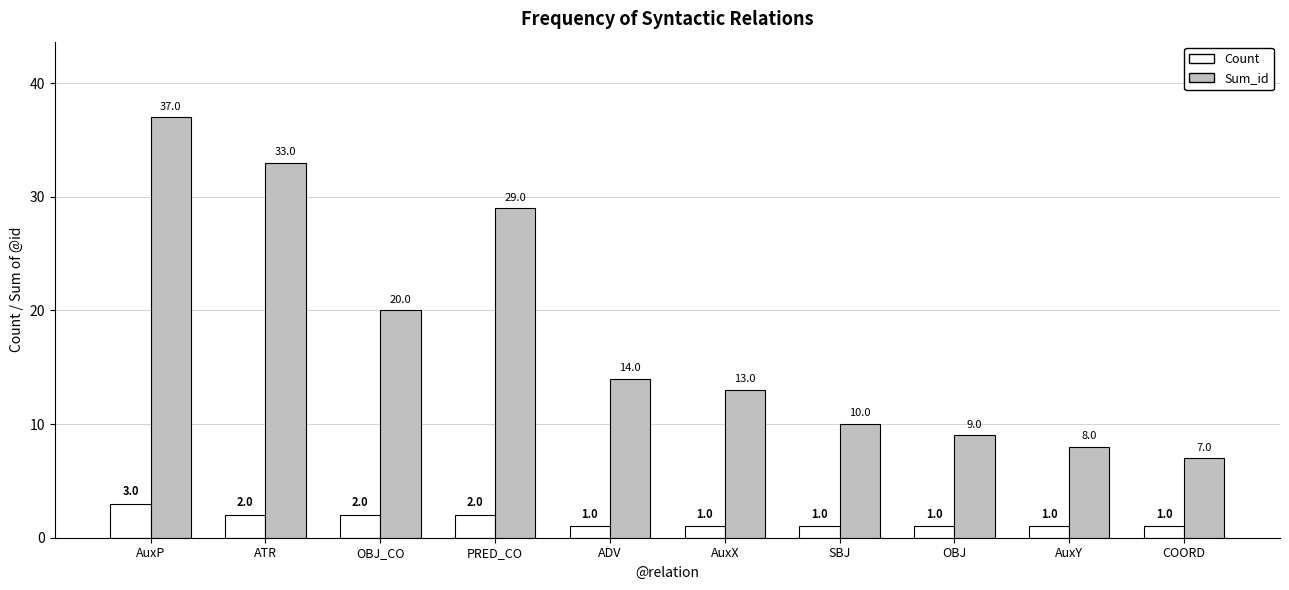

Reading left to right, what are all the values shown in this chart?

Count: AuxP=3	ATR=2	OBJ_CO=2	PRED_CO=2	ADV=1	AuxX=1	SBJ=1	OBJ=1	AuxY=1	COORD=1
Sum_id: AuxP=37	ATR=33	OBJ_CO=20	PRED_CO=29	ADV=14	AuxX=13	SBJ=10	OBJ=9	AuxY=8	COORD=7